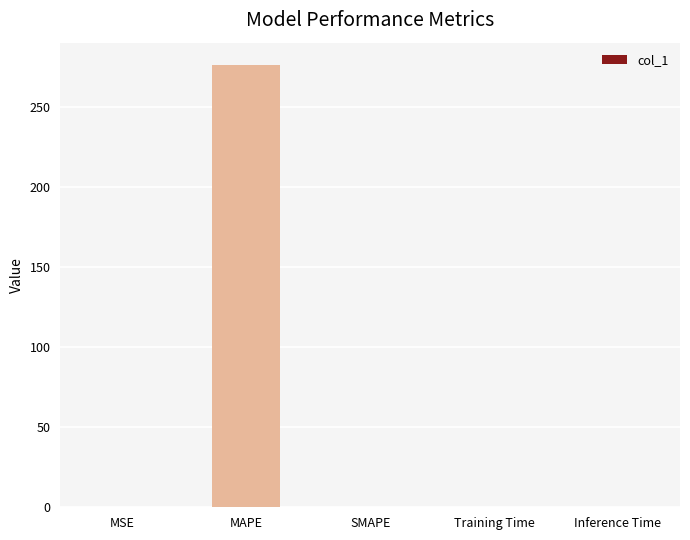

What is the sum of the values at SMAPE and MAPE?

276.6